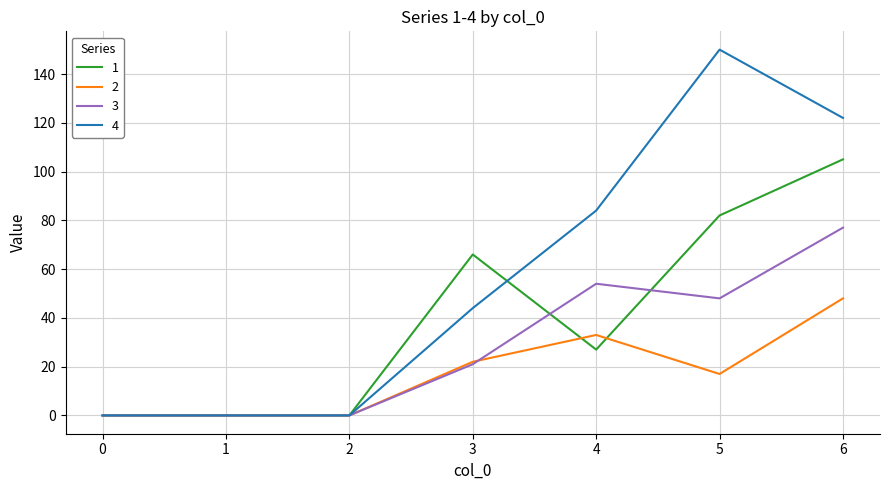

Is it true that 4 equals 84 at 4?

True